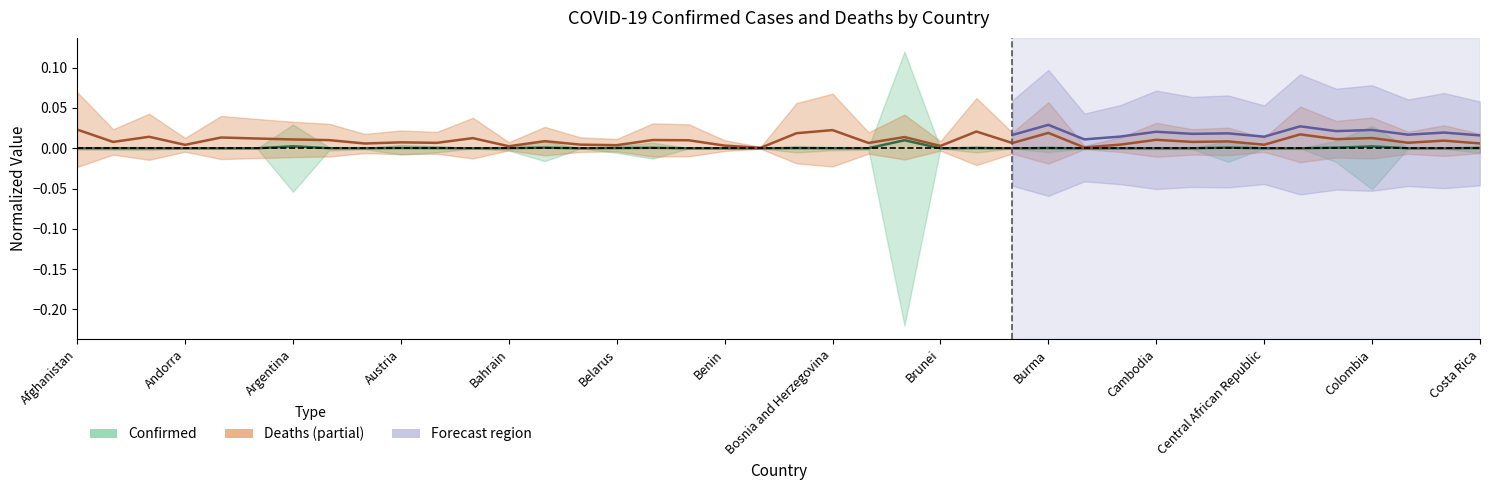

True or false: Deaths has a value of 0.0 at Benin.

False